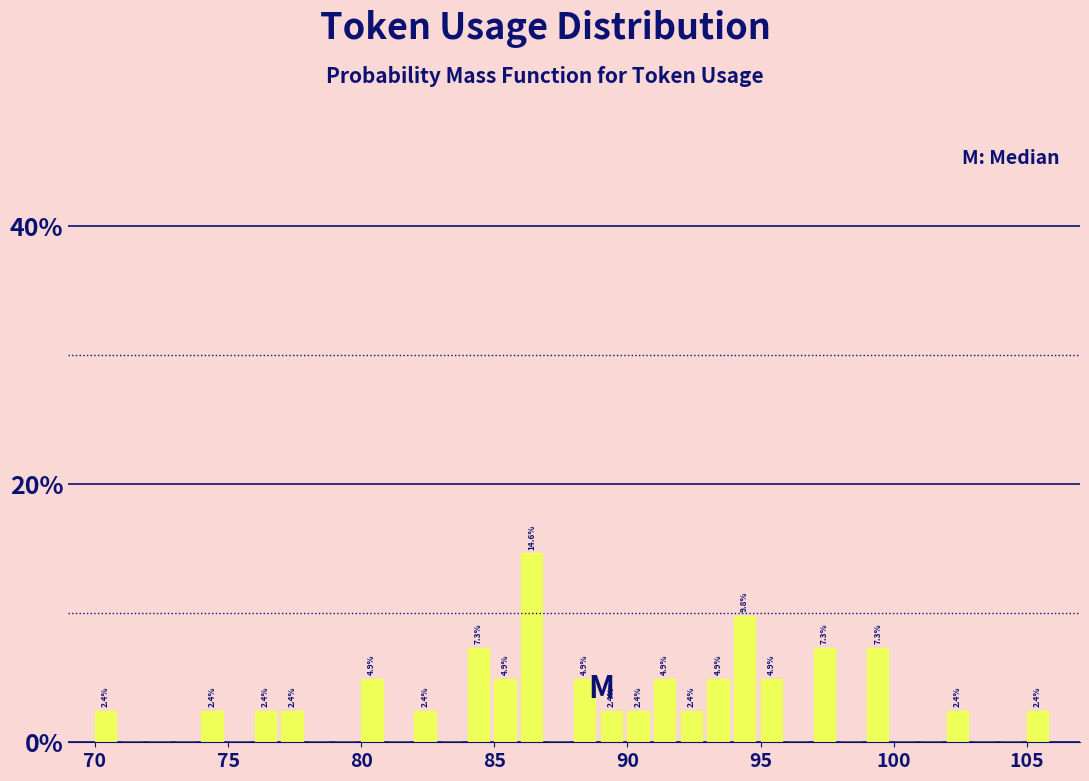

Around what value on the x-axis is the tallest bar? Give the approximate position of its centre, as read against the axis.

86.5